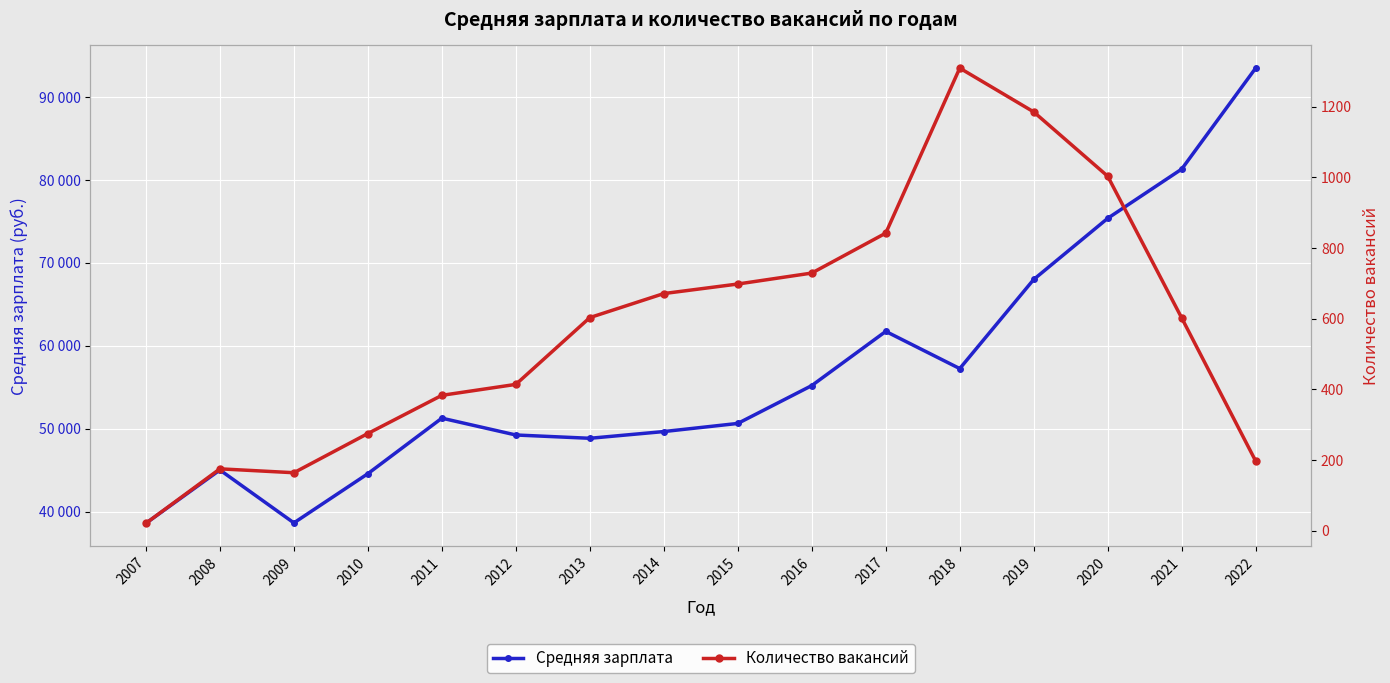

True or false: Средняя зарплата and Количество вакансий intersect in this chart.

False